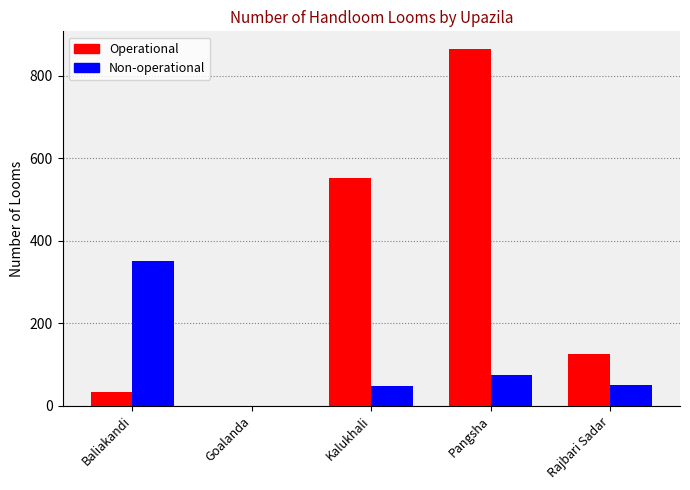

At which category does the chart reach its peak across all series?

Pangsha